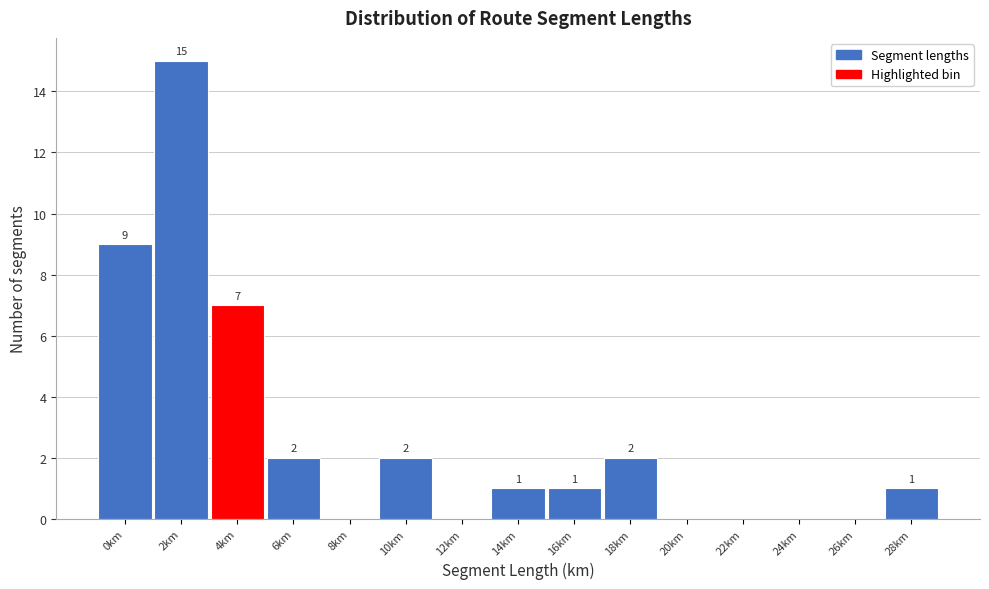

Reading left to right, list all the values displayed in this chart.

0km=9	2km=15	4km=7	6km=2	8km=0	10km=2	12km=0	14km=1	16km=1	18km=2	20km=0	22km=0	24km=0	26km=0	28km=1